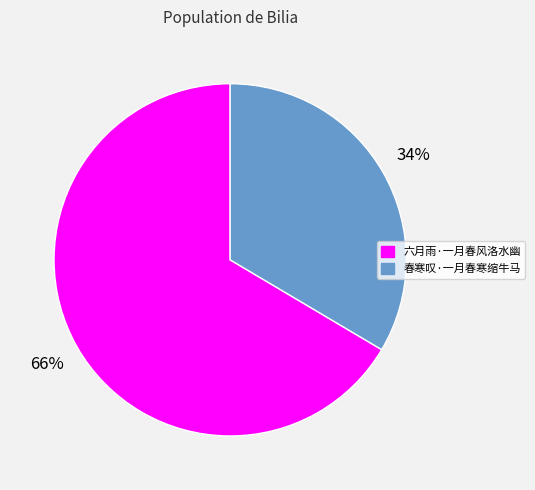

To the nearest percent, what is the average slice percentage?

50%